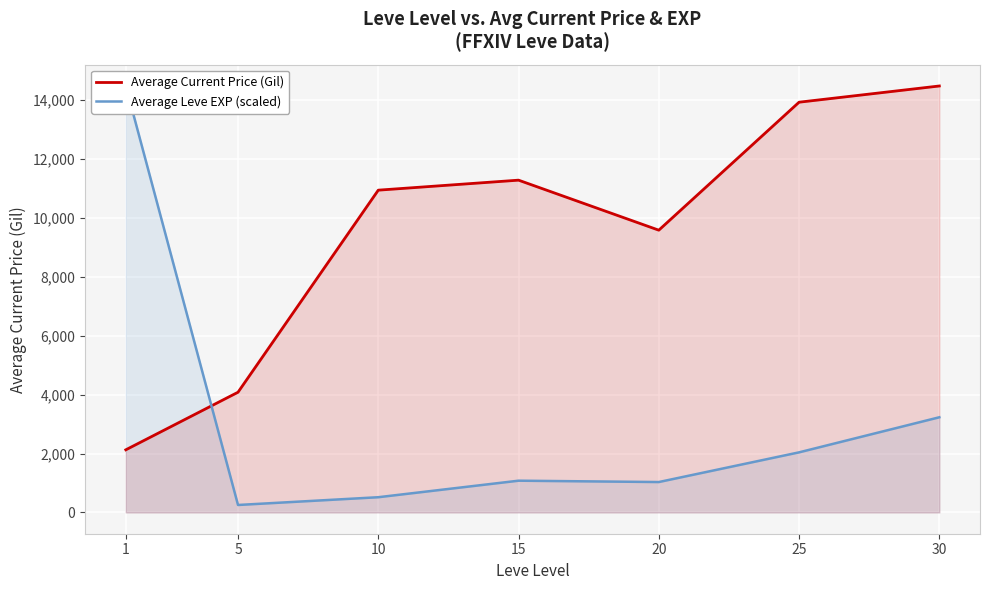

Reading right to left, transcribe all the data shown in this chart.

Average Current Price (Gil): 30=14485.8	25=13934.8	20=9587.5	15=11286.5	10=10946.7	5=4082.4	1=2126.2
Average Leve EXP (scaled): 30=3231.8	25=2039.9	20=1031.4	15=1077.3	10=515.7	5=252.1	1=14485.8